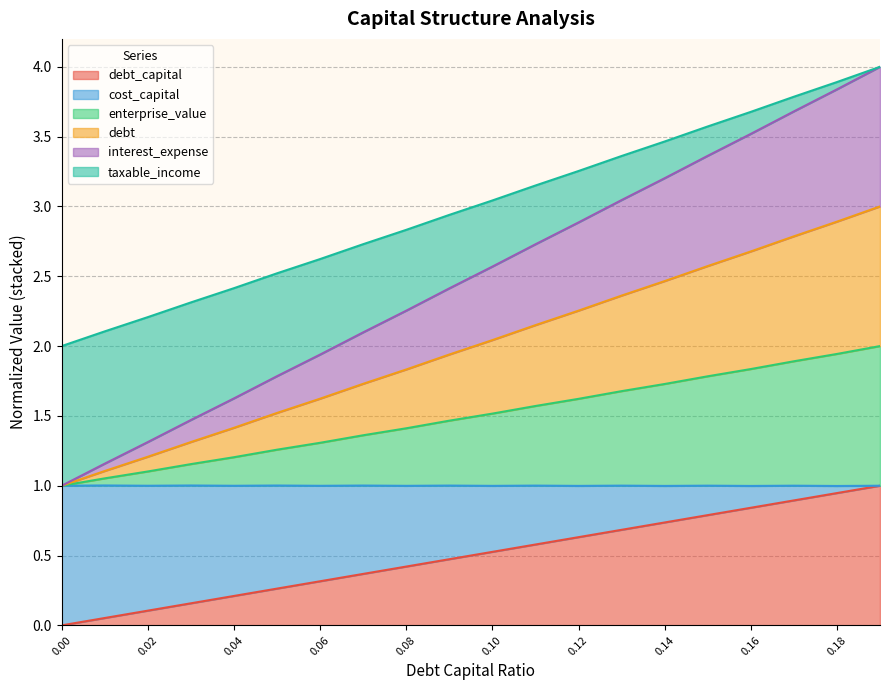

At which label does interest_expense reach its peak?

0.19